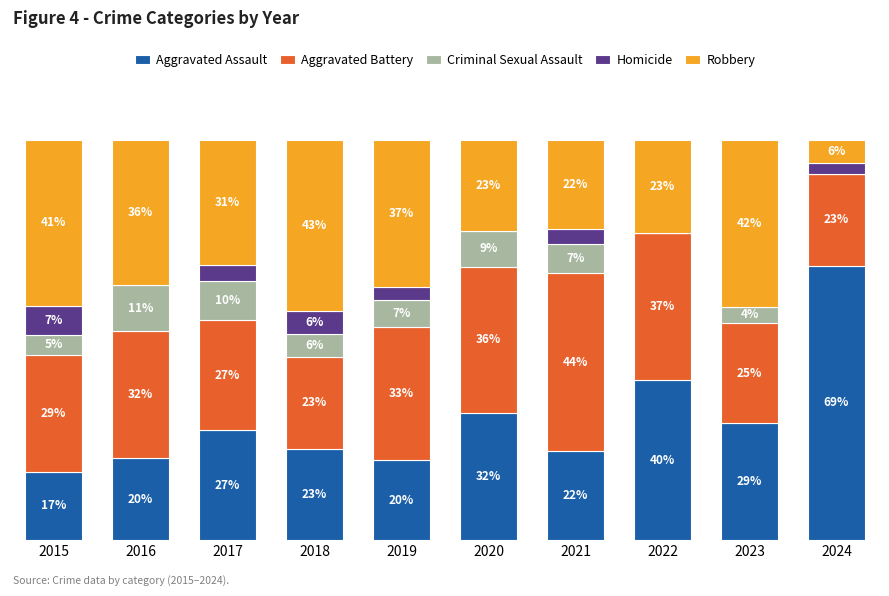

What is the average value of the Homicide series?

2.7